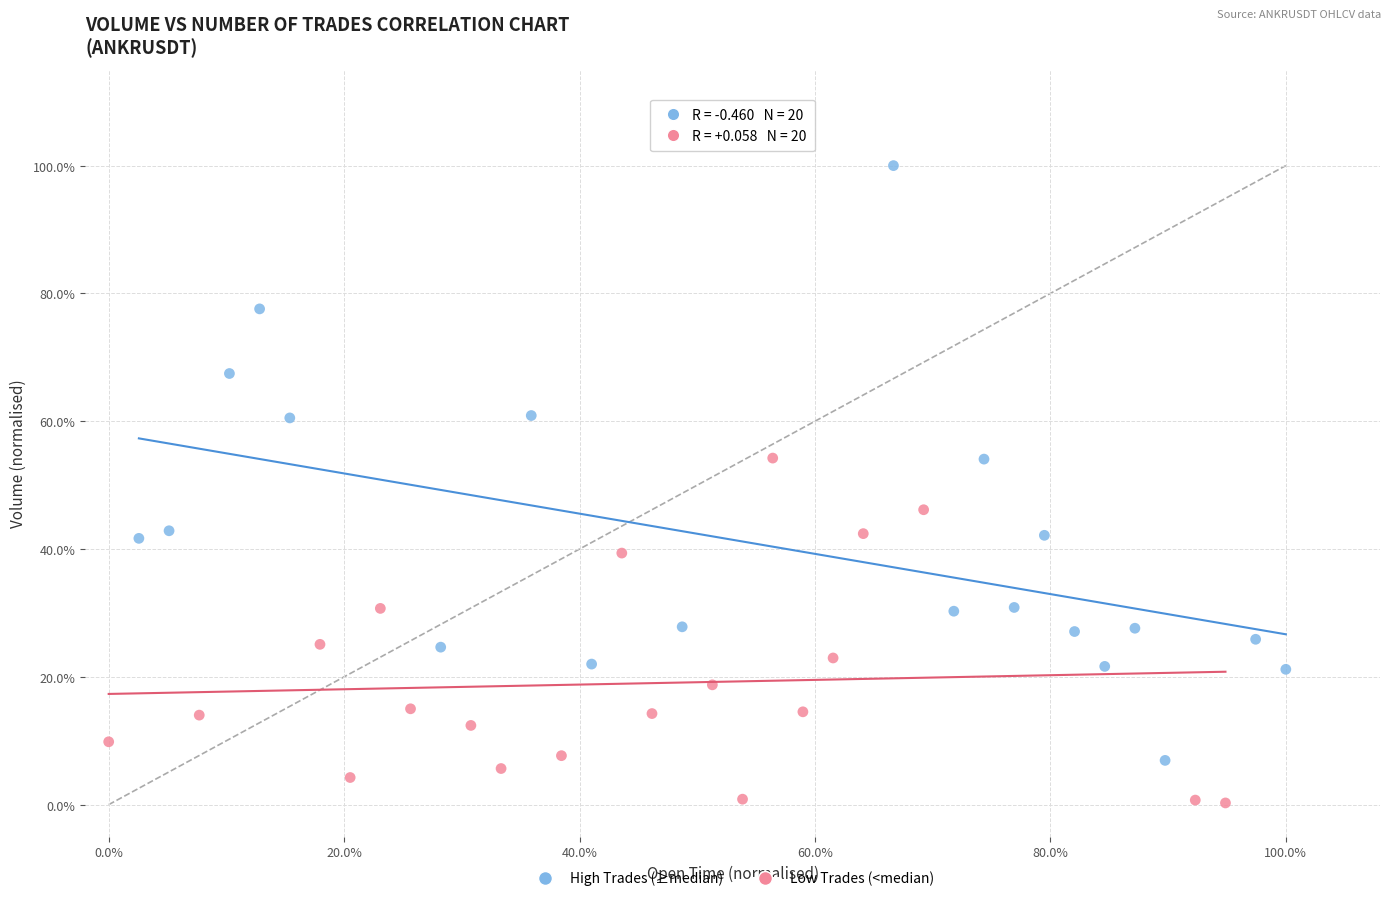

What are all the series names shown in the legend?

High Trades (≥median), Low Trades (<median)